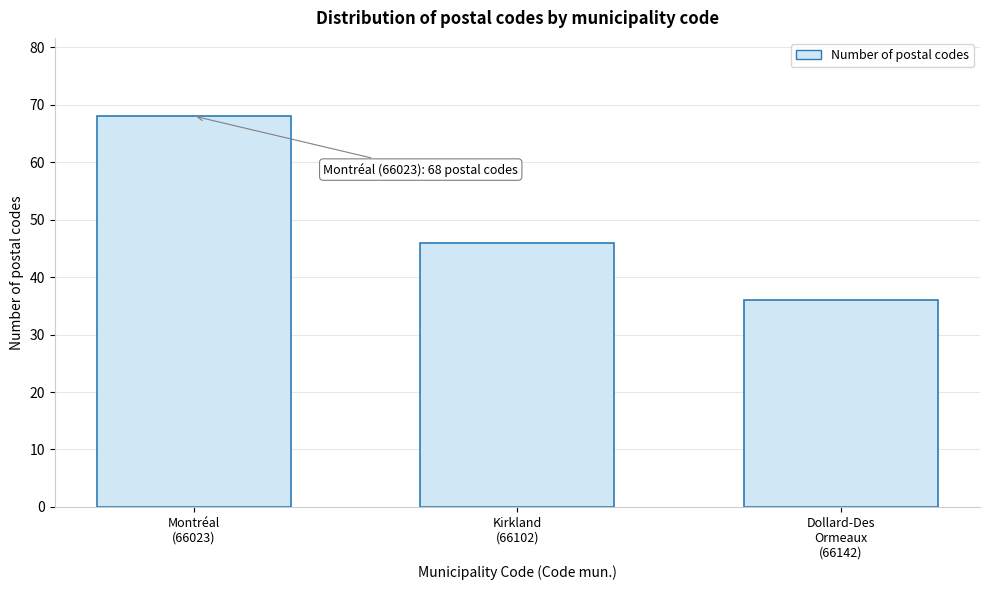

Reading right to left, what are all the values shown in this chart?

36	46	68